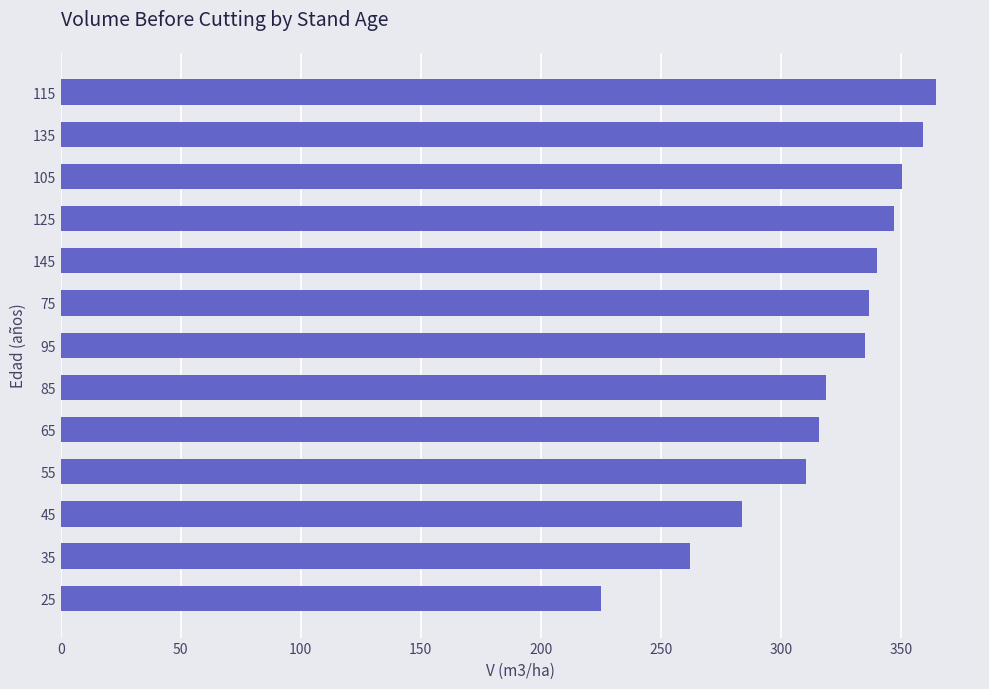

What is the sum of all values?

4148.9